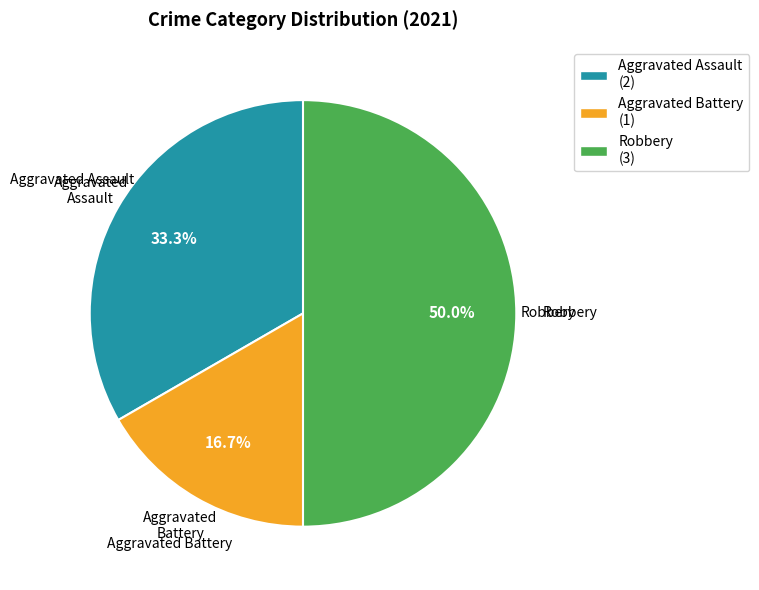

Which category has the smallest portion of the pie?

Aggravated Battery